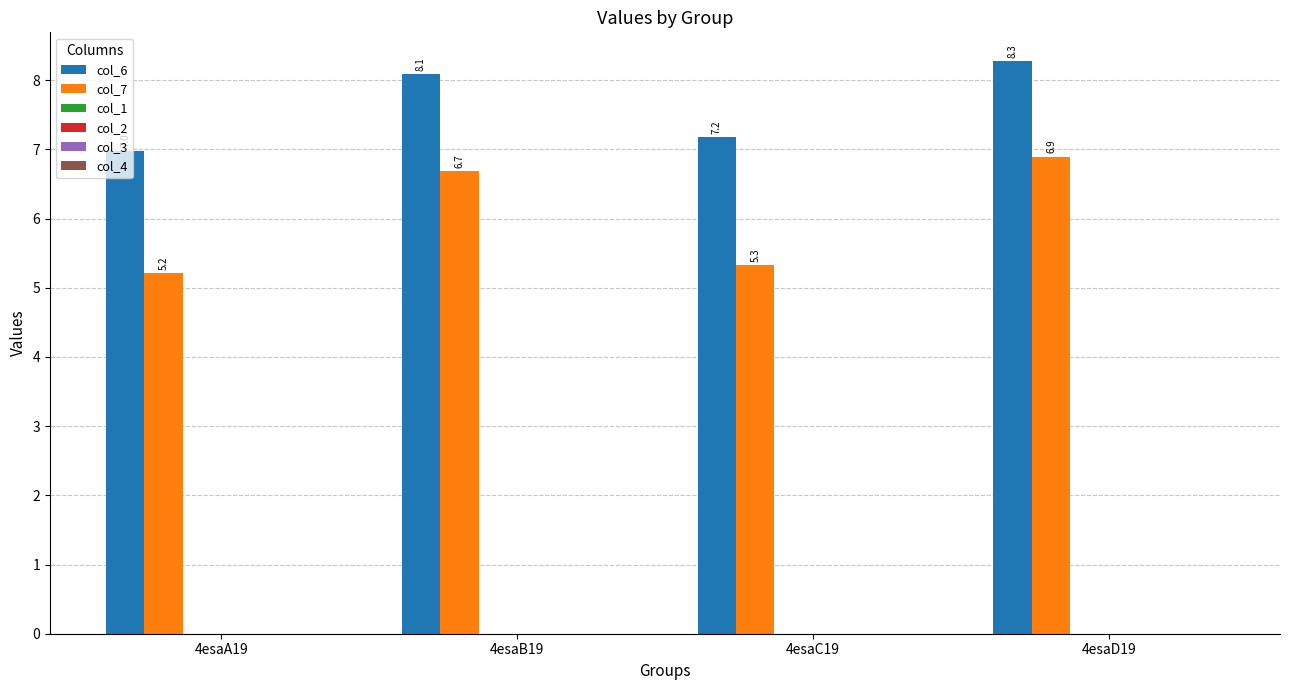

What is the lowest value of the col_7 series?

5.2